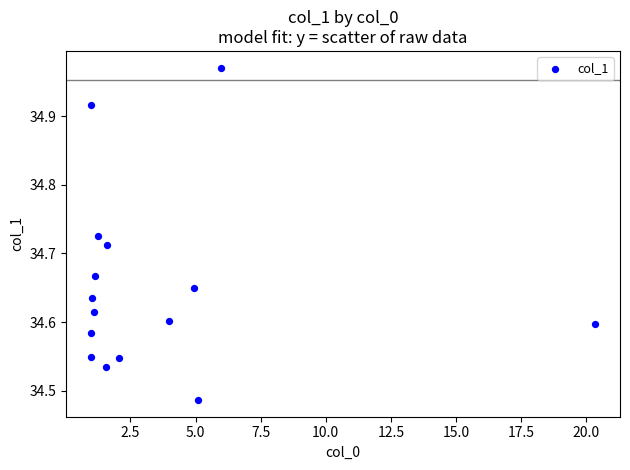

What is the range of Y values (max minus min)?

0.5